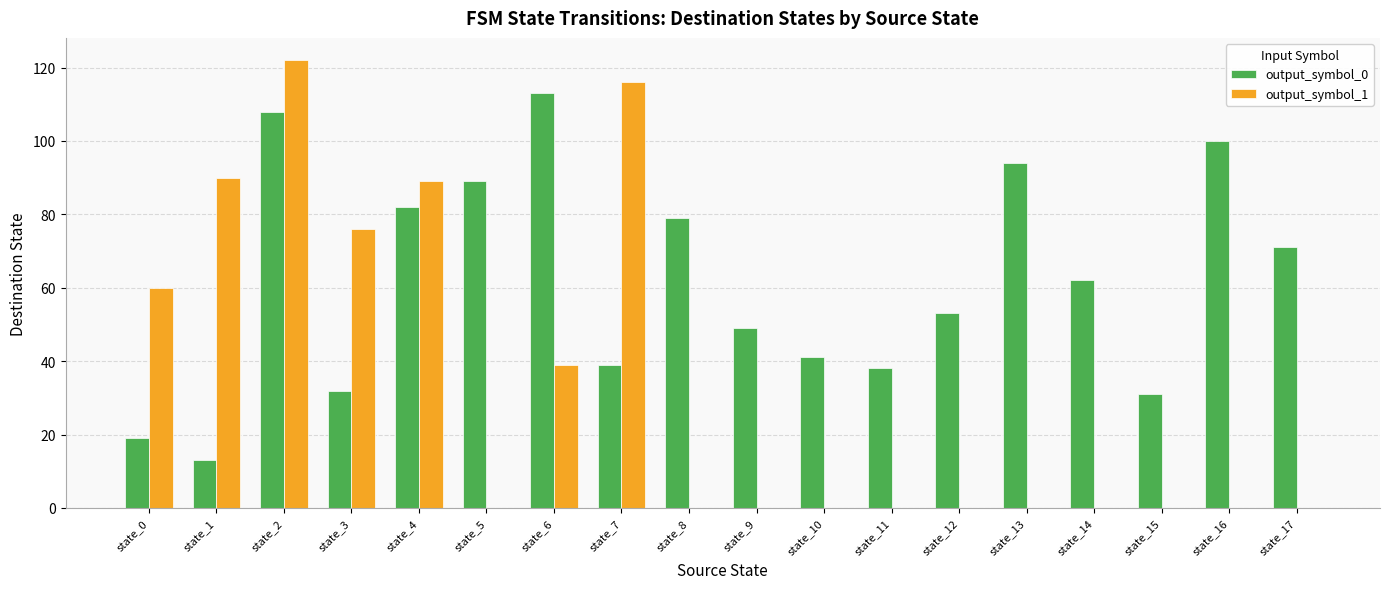

Reading left to right, what are all the values shown in this chart?

output_symbol_0: 19	13	108	32	82	89	113	39	79	49	41	38	53	94	62	31	100	71
output_symbol_1: 60	90	122	76	89	0	39	116	0	0	0	0	0	0	0	0	0	0